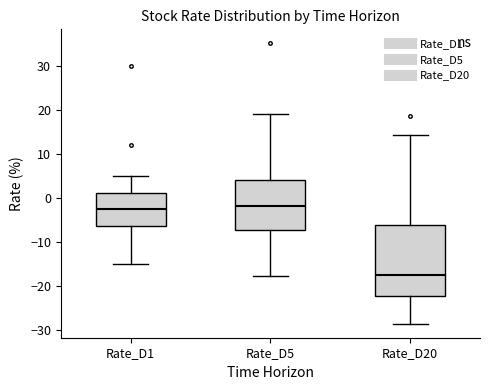

Which box is the tallest, from its lower edge to its upper edge?

Rate_D20